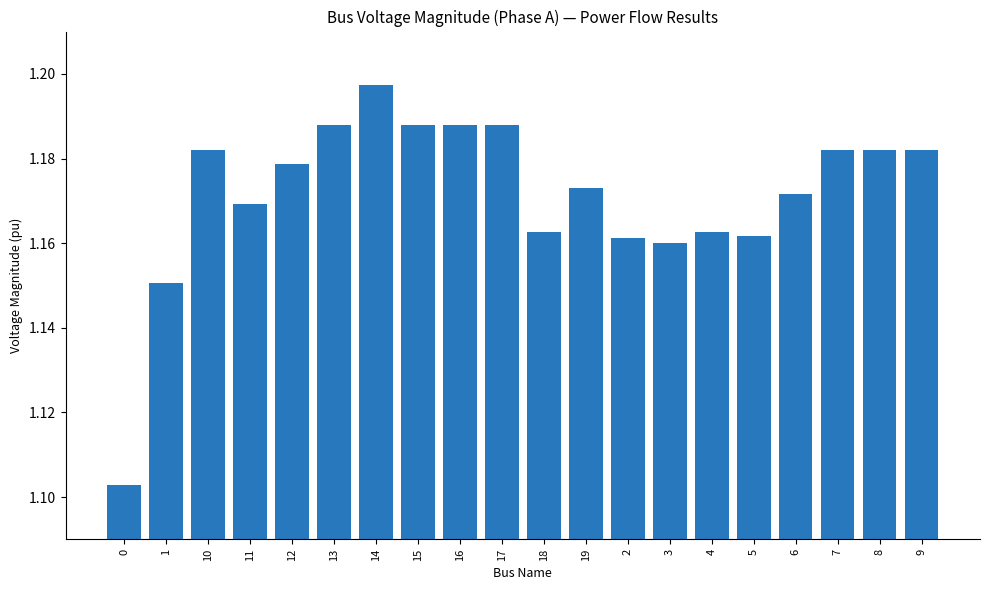

How many values are between 1 and 2?

20